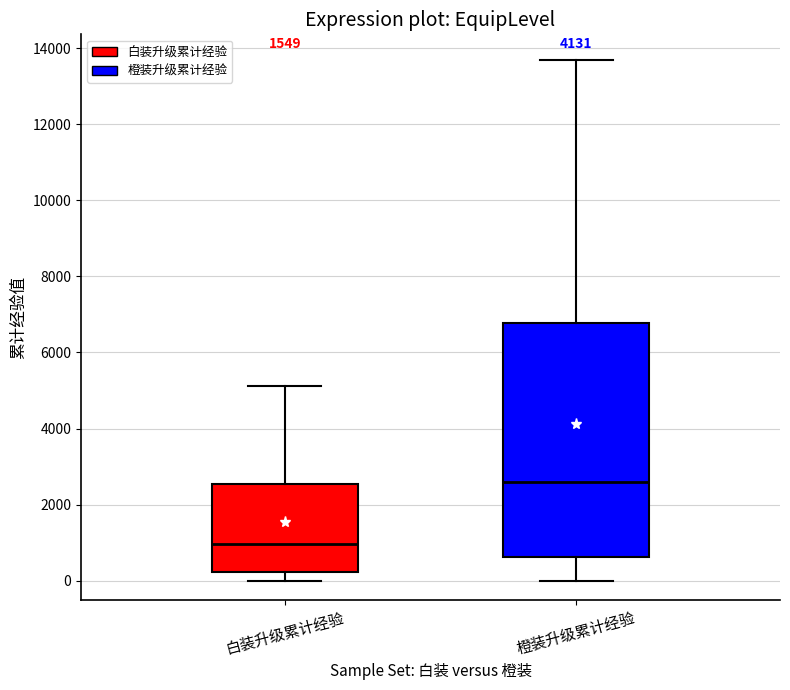

Reading left to right, read every box against the y-axis: the position of its median line, the range the box covers, and the ends of its whiskers. The values are not printed on the chart, so give them approximately, as read against the axis.

白装升级累计经验: median 1000, box 200 to 2600, whiskers 0 to 5200
橙装升级累计经验: median 2600, box 600 to 6800, whiskers 0 to 13600